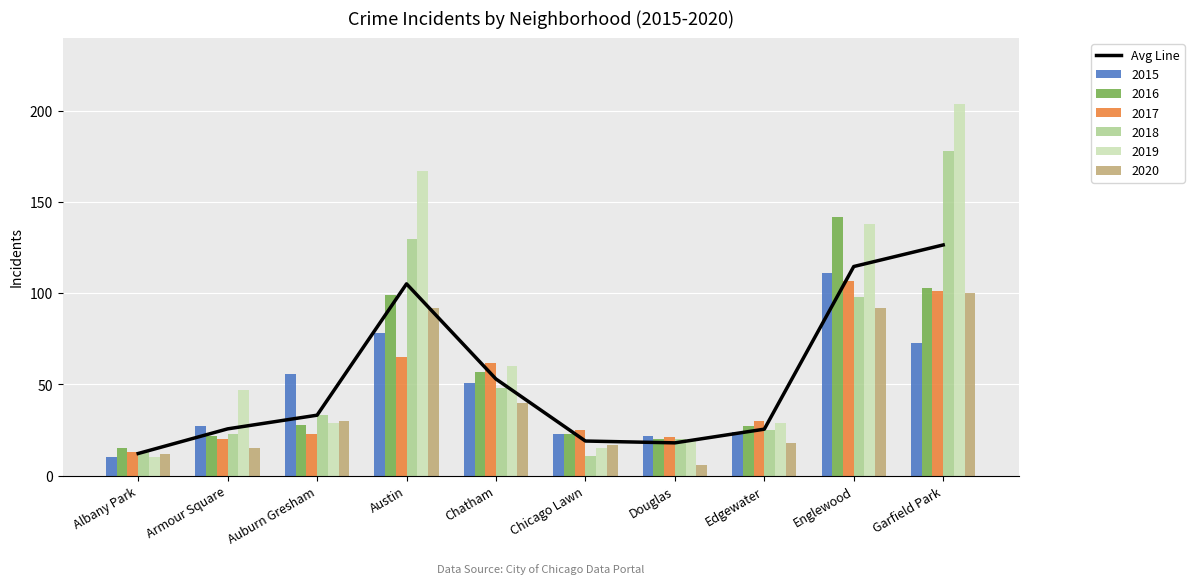

Does the chart contain any negative values?

No